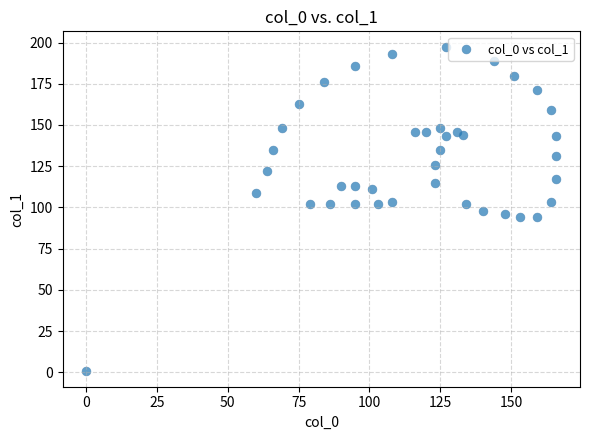

What is the range of X values (max minus min)?

166